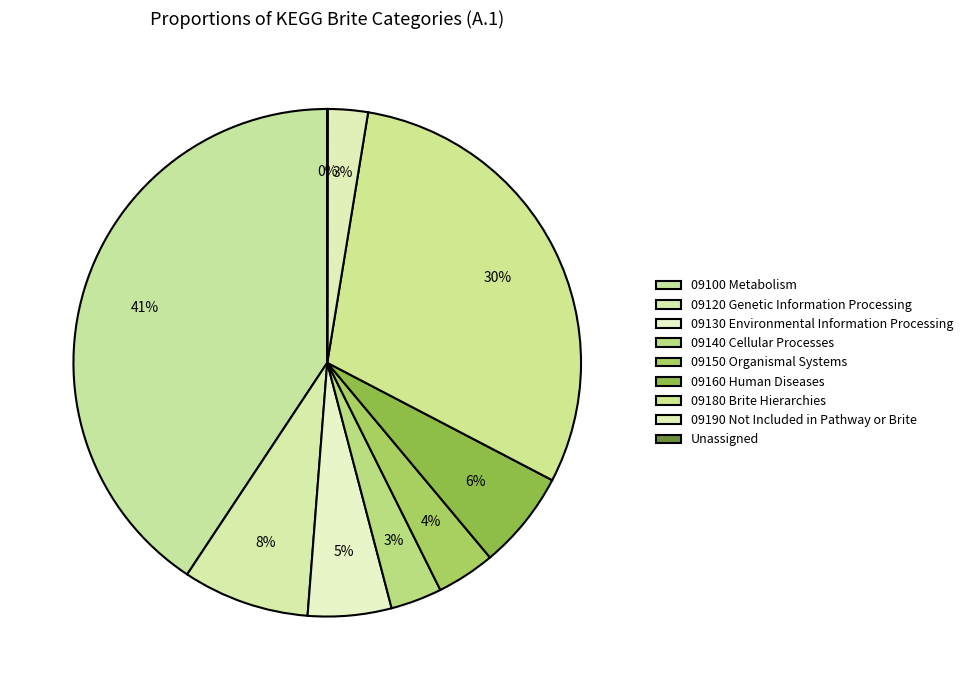

What percentage is the 09180 Brite Hierarchies slice, to the nearest percent?

30%